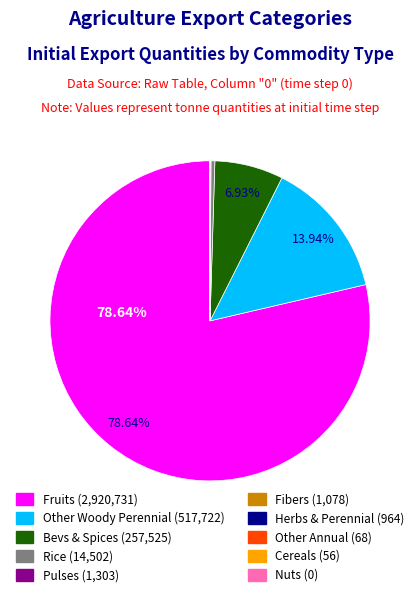

Is there any slice that represents more than half of the pie?

Yes